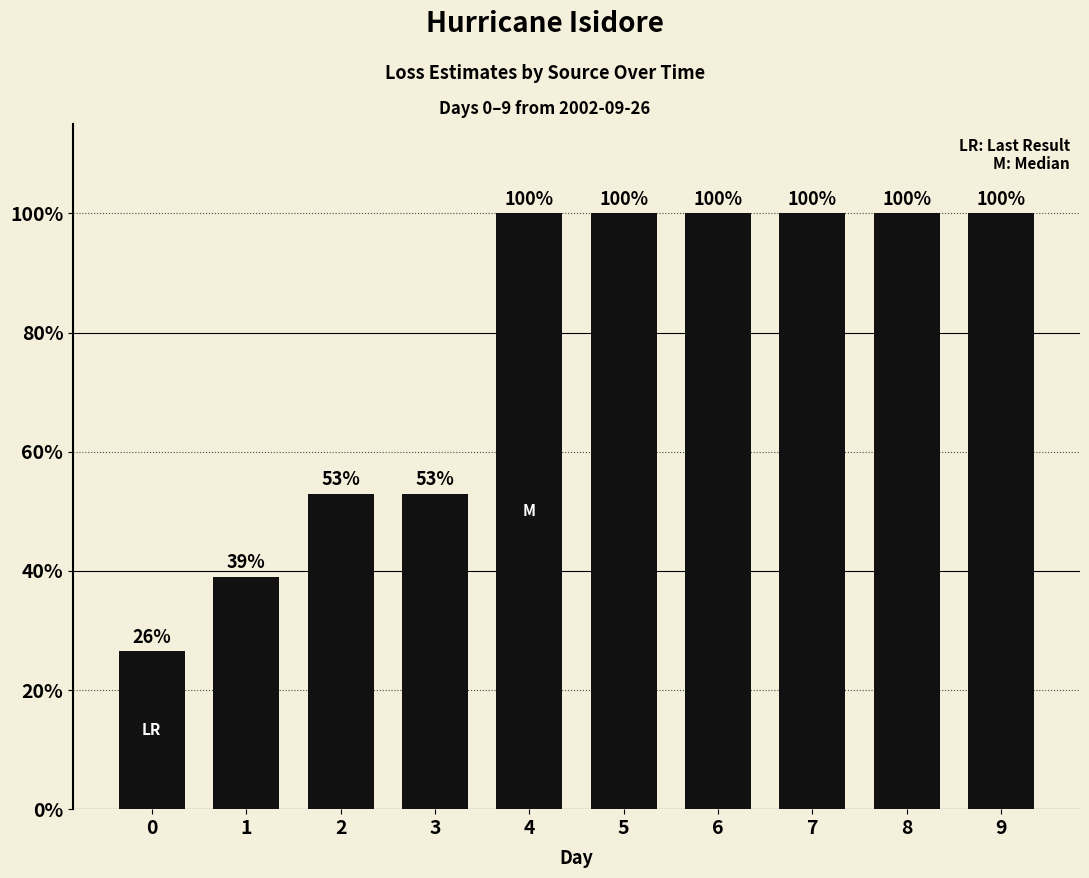

What is the value of the 8th bar from the left?

100.0